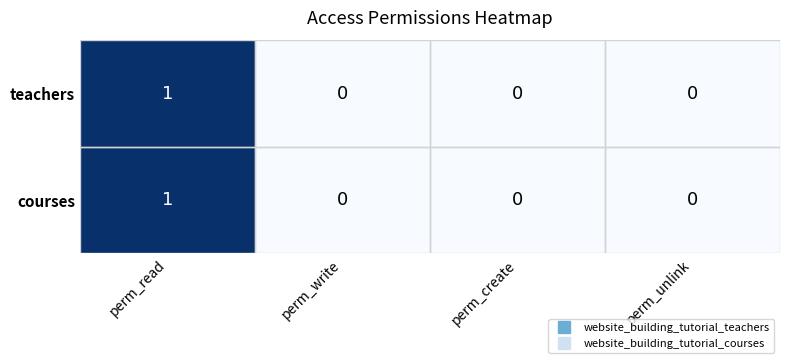

Is the value of teachers at perm_read greater than the value of courses at perm_write?

Yes